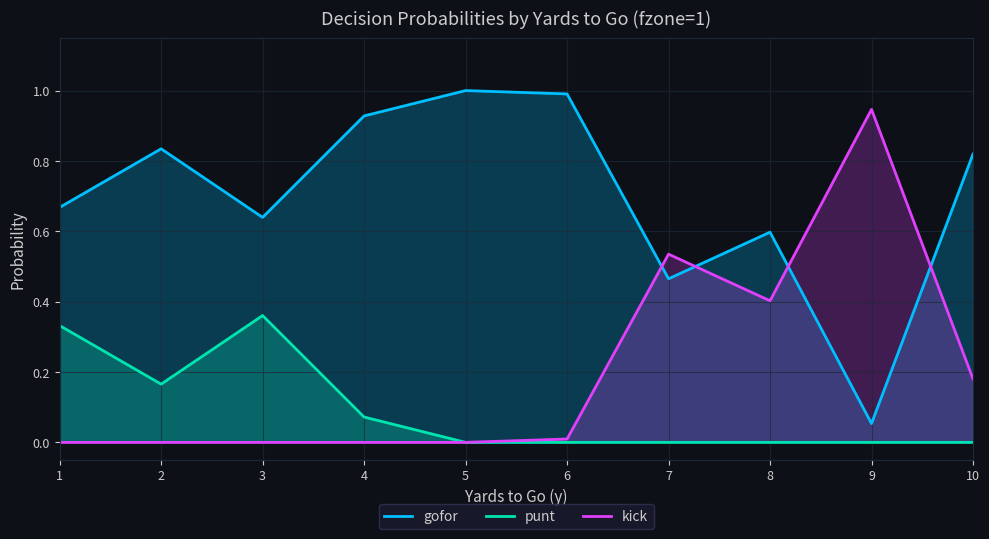

Reading left to right, transcribe all the data shown in this chart.

gofor: 0.7	0.8	0.6	0.9	1.0	1.0	0.5	0.6	0.1	0.8
punt: 0.3	0.2	0.4	0.1	0.0	0.0	0.0	0.0	0.0	0.0
kick: 0.0	0.0	0.0	0.0	0.0	0.0	0.5	0.4	0.9	0.2